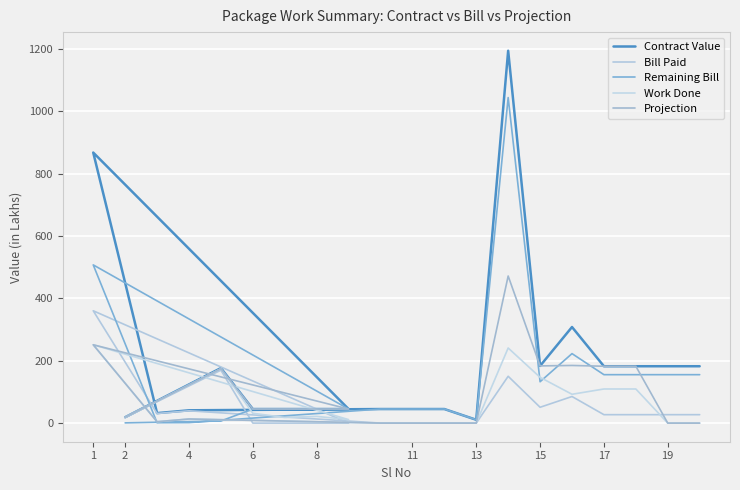

How many categories are shown in the chart?

20